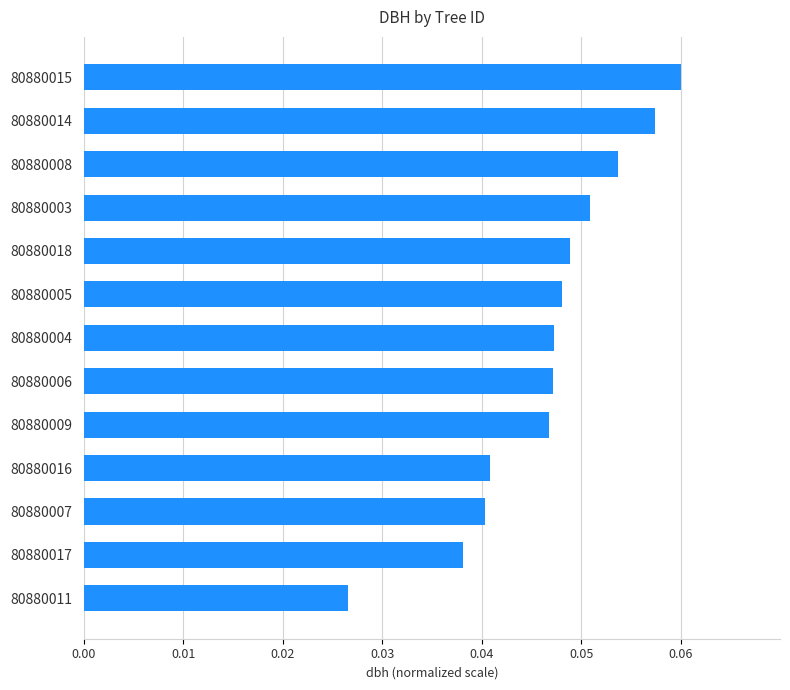

Which category has the lowest value across all series?

80880011